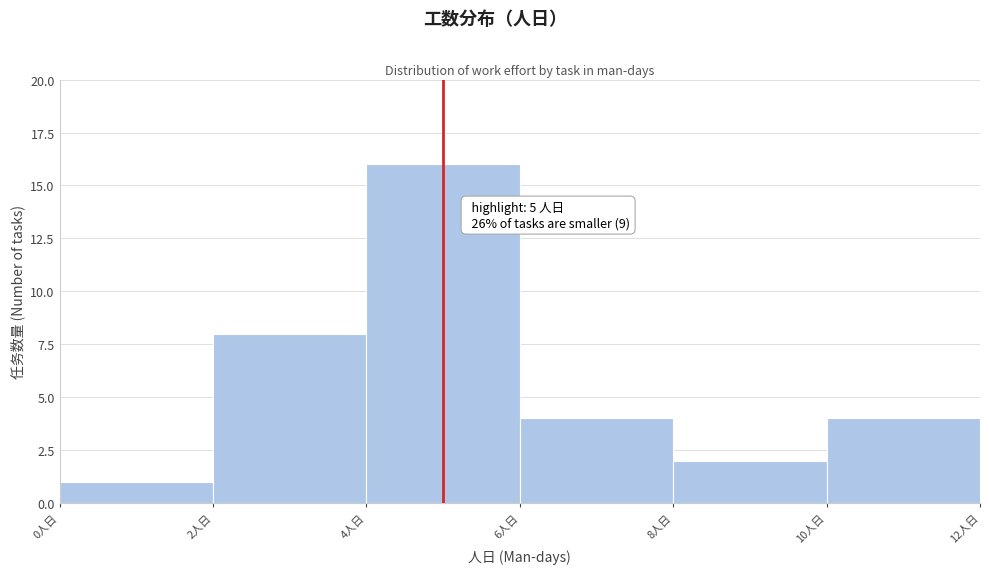

Which range on the x-axis has the tallest bar?

4 to 6